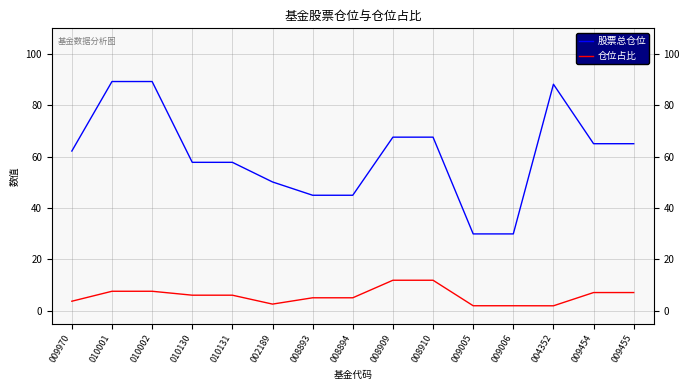

Count the number of data series in this chart.

2